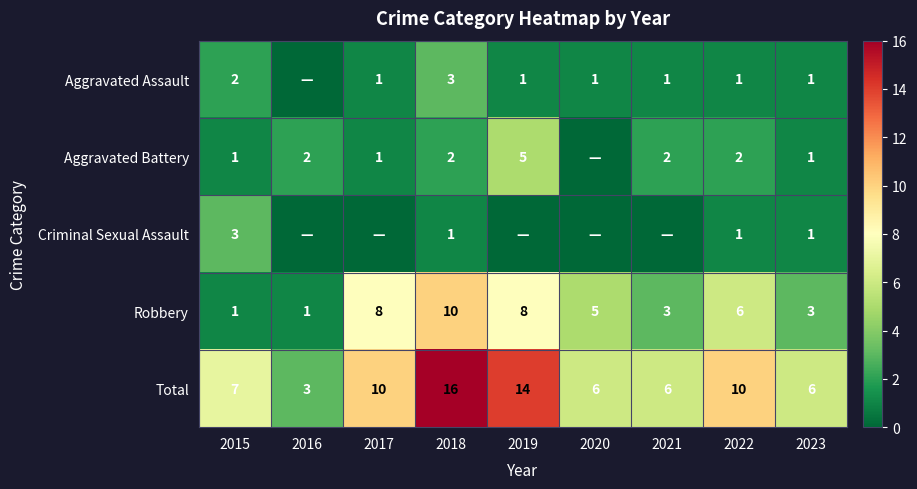

Is the value of Total at 2021 greater than the value of Aggravated Battery at 2019?

Yes